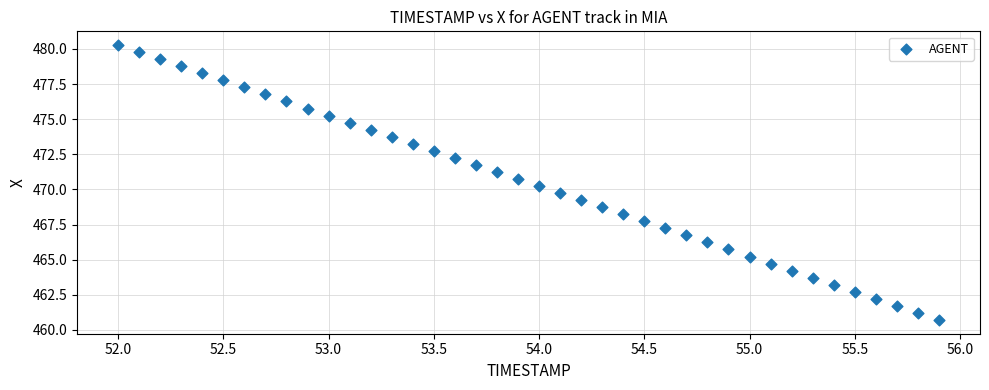

What is the range of X values (max minus min)?

3.9